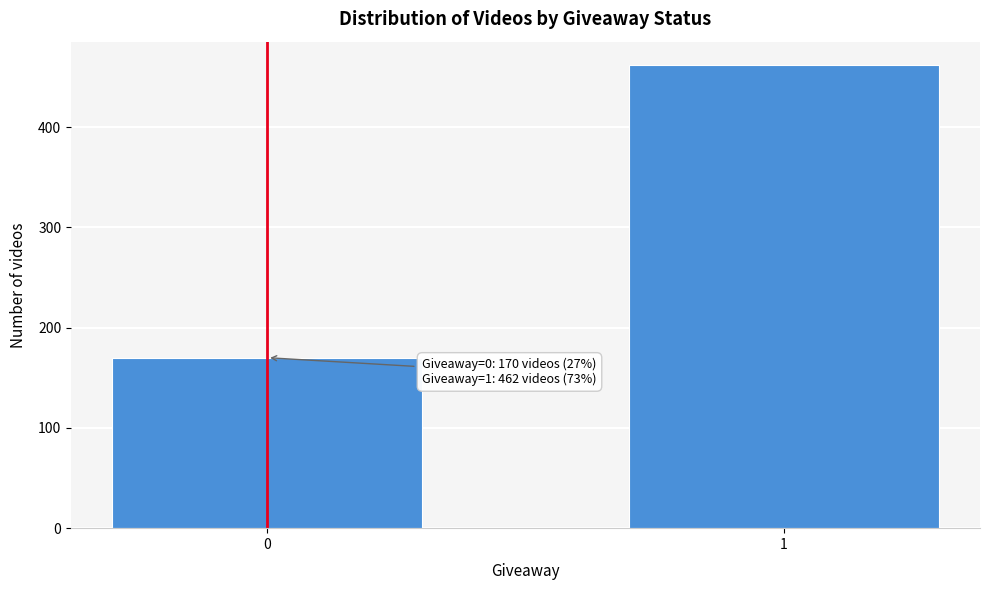

Reading right to left, what are all the values shown in this chart?

462	170